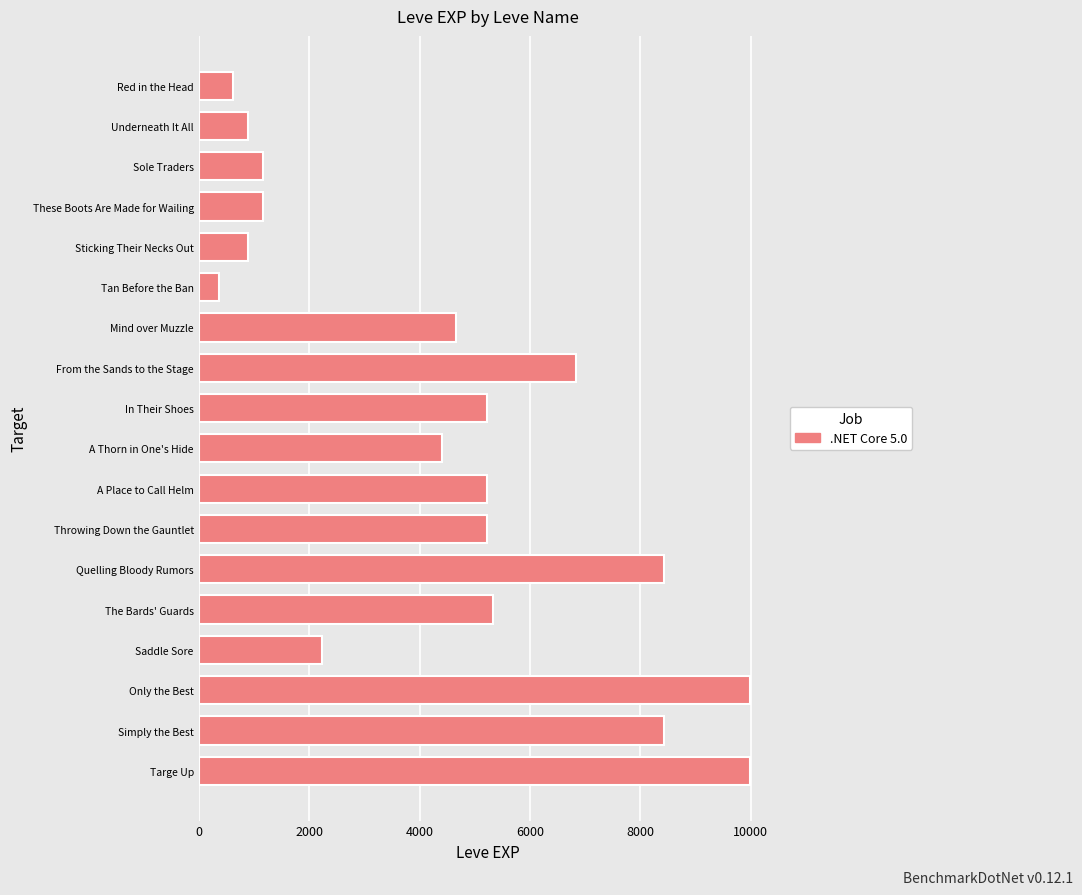

What is the value of the 9th bar from the top?

5220